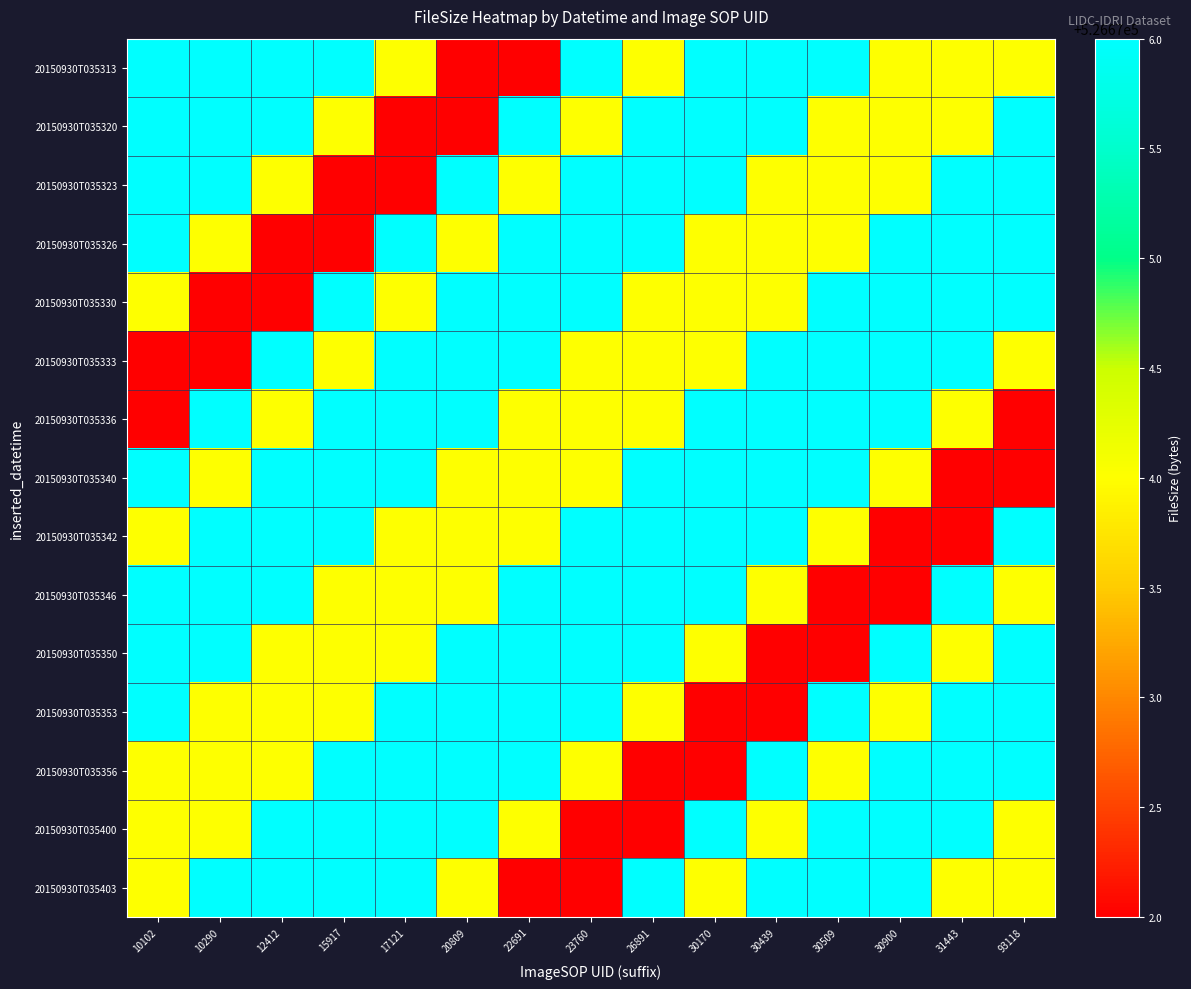

Reading right to left, extract all data points from this chart.

20150930T035313: 93118=526674	31443=526674	30900=526674	30509=526676	30439=526676	30170=526676	26891=526674	23760=526676	22691=526672	20809=526672	17121=526674	15917=526676	12412=526676	10290=526676	10102=526676
20150930T035320: 93118=526676	31443=526674	30900=526674	30509=526674	30439=526676	30170=526676	26891=526676	23760=526674	22691=526676	20809=526672	17121=526672	15917=526674	12412=526676	10290=526676	10102=526676
20150930T035323: 93118=526676	31443=526676	30900=526674	30509=526674	30439=526674	30170=526676	26891=526676	23760=526676	22691=526674	20809=526676	17121=526672	15917=526672	12412=526674	10290=526676	10102=526676
20150930T035326: 93118=526676	31443=526676	30900=526676	30509=526674	30439=526674	30170=526674	26891=526676	23760=526676	22691=526676	20809=526674	17121=526676	15917=526672	12412=526672	10290=526674	10102=526676
20150930T035330: 93118=526676	31443=526676	30900=526676	30509=526676	30439=526674	30170=526674	26891=526674	23760=526676	22691=526676	20809=526676	17121=526674	15917=526676	12412=526672	10290=526672	10102=526674
20150930T035333: 93118=526674	31443=526676	30900=526676	30509=526676	30439=526676	30170=526674	26891=526674	23760=526674	22691=526676	20809=526676	17121=526676	15917=526674	12412=526676	10290=526672	10102=526672
20150930T035336: 93118=526672	31443=526674	30900=526676	30509=526676	30439=526676	30170=526676	26891=526674	23760=526674	22691=526674	20809=526676	17121=526676	15917=526676	12412=526674	10290=526676	10102=526672
20150930T035340: 93118=526672	31443=526672	30900=526674	30509=526676	30439=526676	30170=526676	26891=526676	23760=526674	22691=526674	20809=526674	17121=526676	15917=526676	12412=526676	10290=526674	10102=526676
20150930T035342: 93118=526676	31443=526672	30900=526672	30509=526674	30439=526676	30170=526676	26891=526676	23760=526676	22691=526674	20809=526674	17121=526674	15917=526676	12412=526676	10290=526676	10102=526674
20150930T035346: 93118=526674	31443=526676	30900=526672	30509=526672	30439=526674	30170=526676	26891=526676	23760=526676	22691=526676	20809=526674	17121=526674	15917=526674	12412=526676	10290=526676	10102=526676
20150930T035350: 93118=526676	31443=526674	30900=526676	30509=526672	30439=526672	30170=526674	26891=526676	23760=526676	22691=526676	20809=526676	17121=526674	15917=526674	12412=526674	10290=526676	10102=526676
20150930T035353: 93118=526676	31443=526676	30900=526674	30509=526676	30439=526672	30170=526672	26891=526674	23760=526676	22691=526676	20809=526676	17121=526676	15917=526674	12412=526674	10290=526674	10102=526676
20150930T035356: 93118=526676	31443=526676	30900=526676	30509=526674	30439=526676	30170=526672	26891=526672	23760=526674	22691=526676	20809=526676	17121=526676	15917=526676	12412=526674	10290=526674	10102=526674
20150930T035400: 93118=526674	31443=526676	30900=526676	30509=526676	30439=526674	30170=526676	26891=526672	23760=526672	22691=526674	20809=526676	17121=526676	15917=526676	12412=526676	10290=526674	10102=526674
20150930T035403: 93118=526674	31443=526674	30900=526676	30509=526676	30439=526676	30170=526674	26891=526676	23760=526672	22691=526672	20809=526674	17121=526676	15917=526676	12412=526676	10290=526676	10102=526674